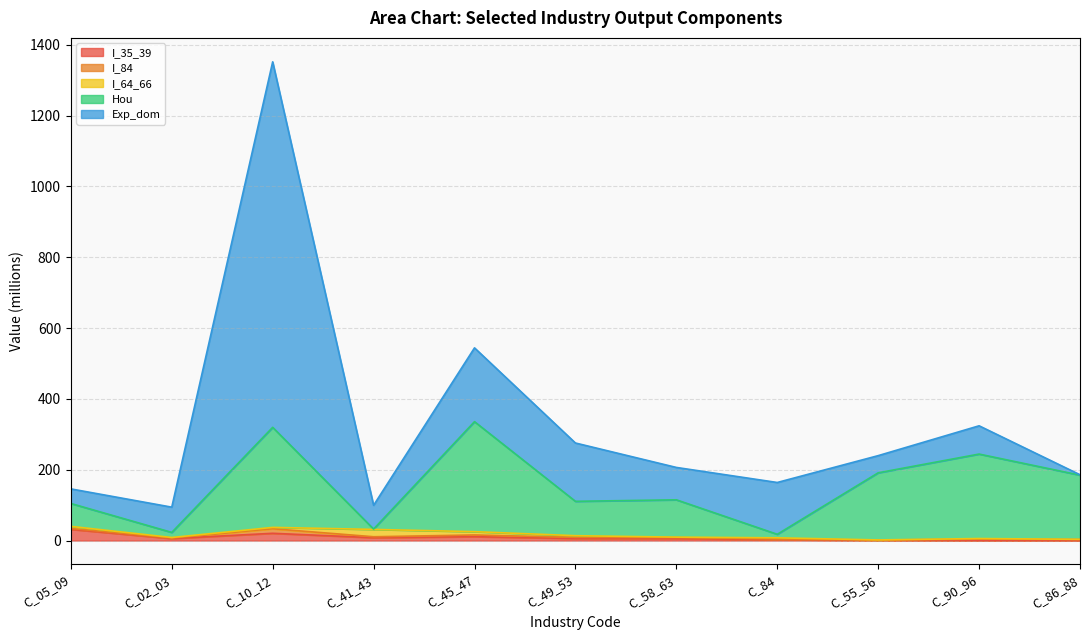

Which series has the largest total across all categories?

Exp_dom